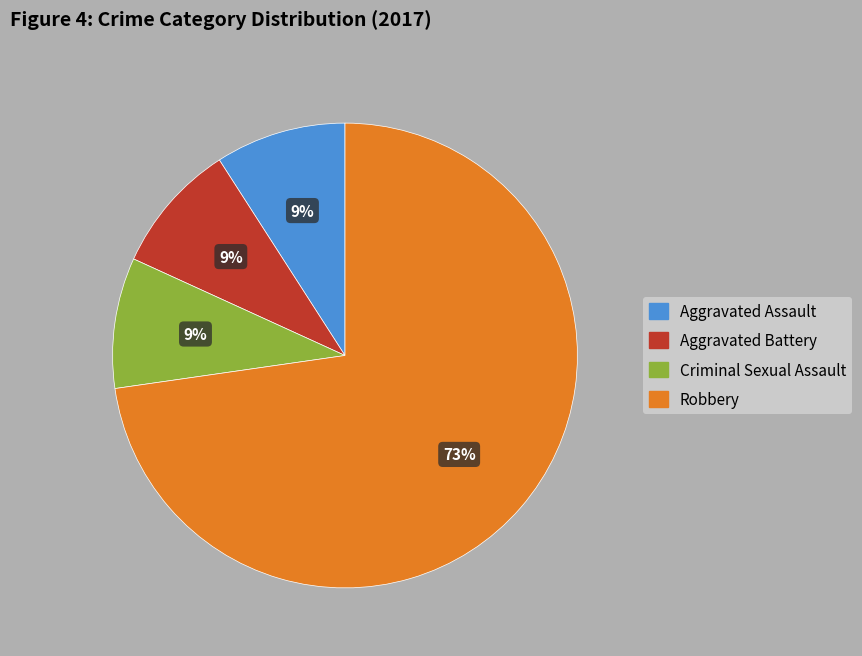

Combined, do Criminal Sexual Assault and Robbery account for over 50%?

Yes